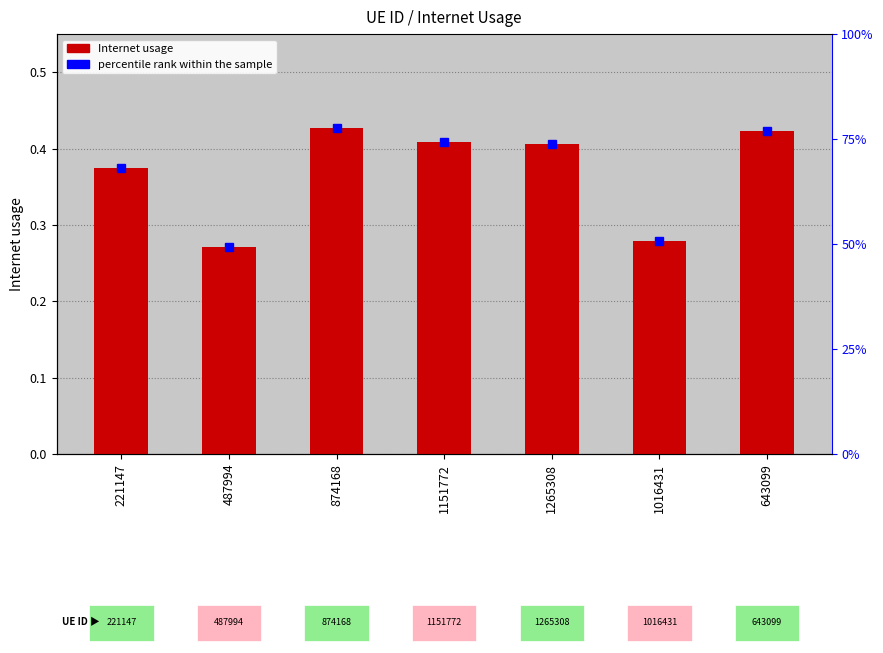

How many bars are there in total?

7